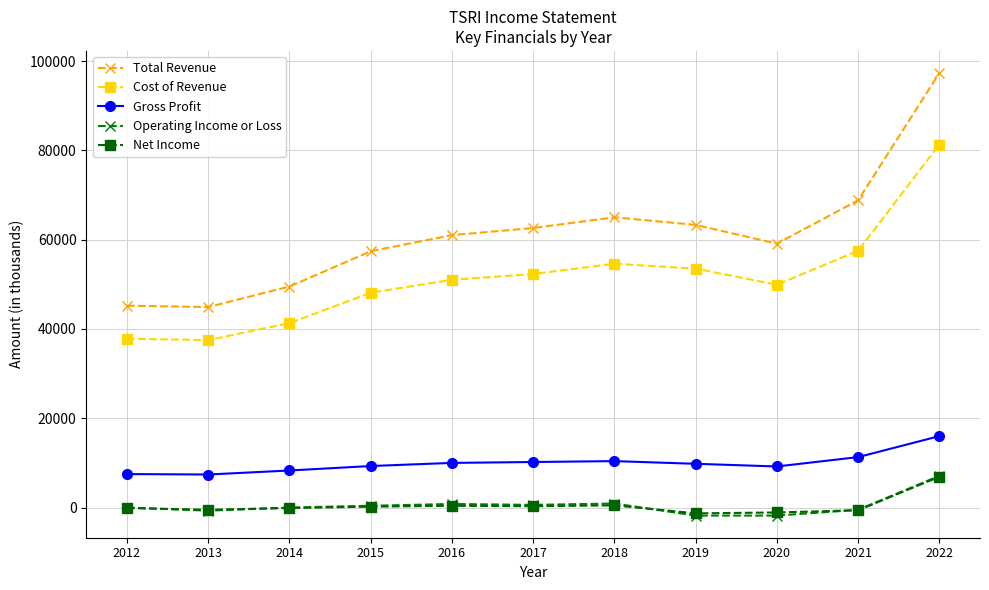

True or false: Cost of Revenue and Gross Profit intersect in this chart.

False